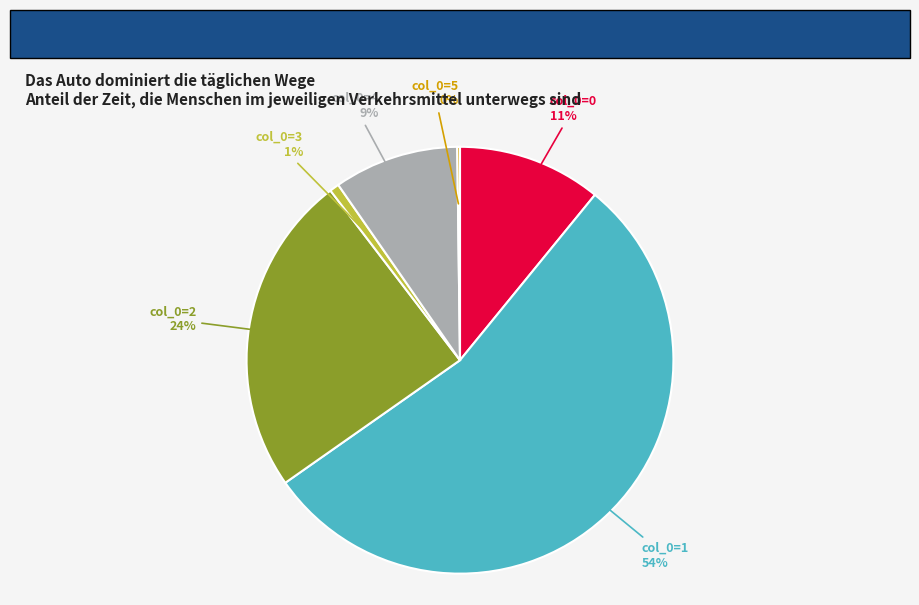

Is there any slice that represents more than half of the pie?

Yes